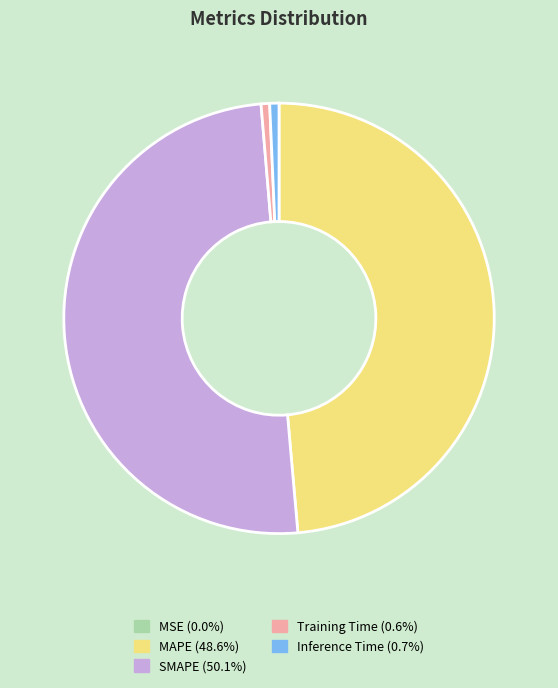

Which slice represents more than half of the pie?

SMAPE